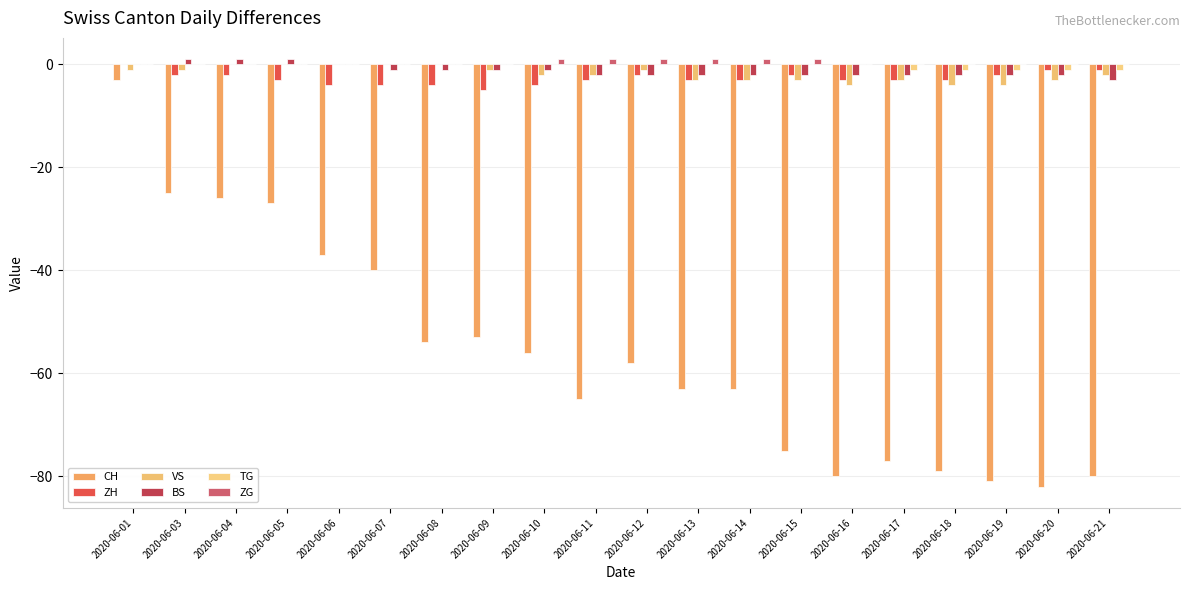

Between 2020-06-08 and 2020-06-19, which is larger?

2020-06-08